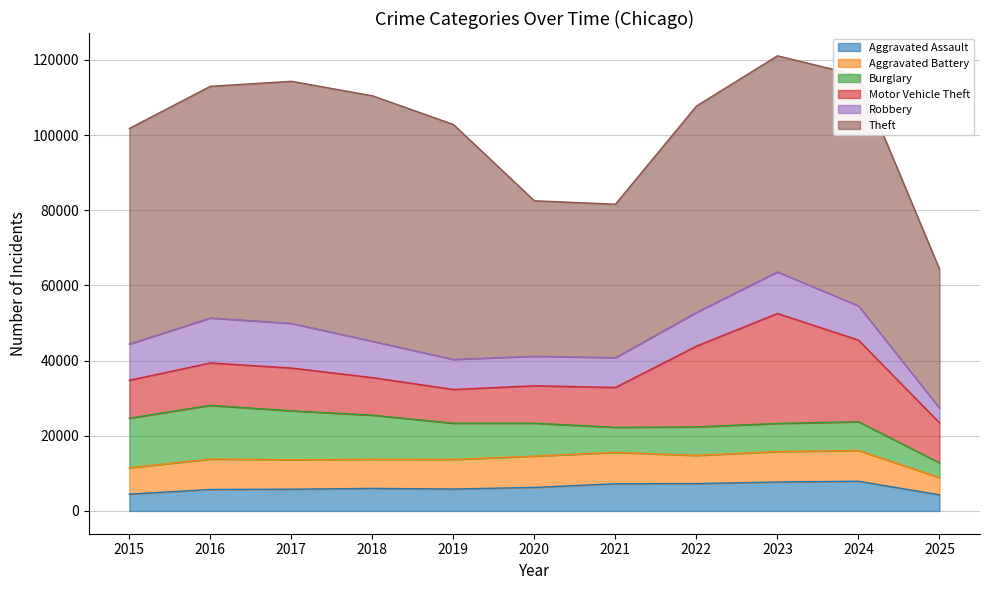

Reading left to right, transcribe all the data shown in this chart.

Aggravated Assault: 4480	5713	5793	6002	5842	6265	7242	7281	7712	7905	4303
Aggravated Battery: 7018	8085	7845	7734	7858	8320	8346	7495	8080	8182	4566
Burglary: 13184	14289	13001	11747	9639	8758	6661	7594	7485	7652	3929
Motor Vehicle Theft: 10068	11285	11380	9985	8978	9962	10605	21472	29253	21708	10635
Robbery: 9638	11960	11881	9681	7995	7855	7920	8964	11052	9116	3933
Theft: 57353	61625	64386	65290	62498	41350	40822	54899	57491	61267	36955